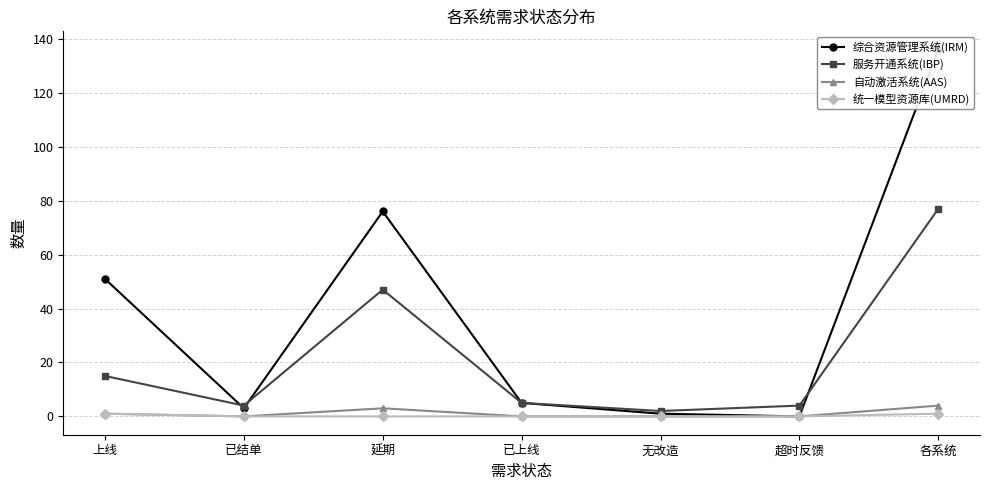

Where is 服务开通系统(IBP) nearest to the value 39?

延期